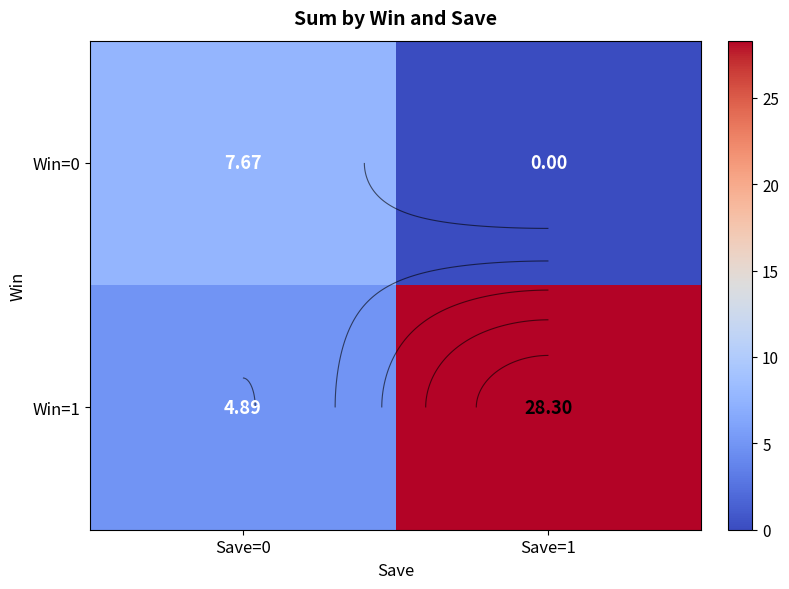

List the labels in order of Win=1 value, largest first.

Save=1, Save=0